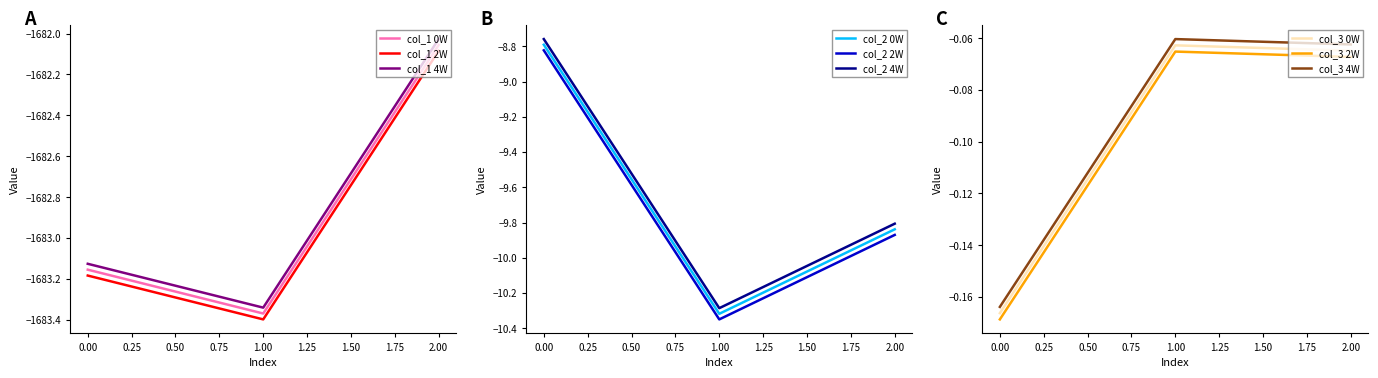

What is the value of the col_1 point at the 2nd from the left?

-1683.4